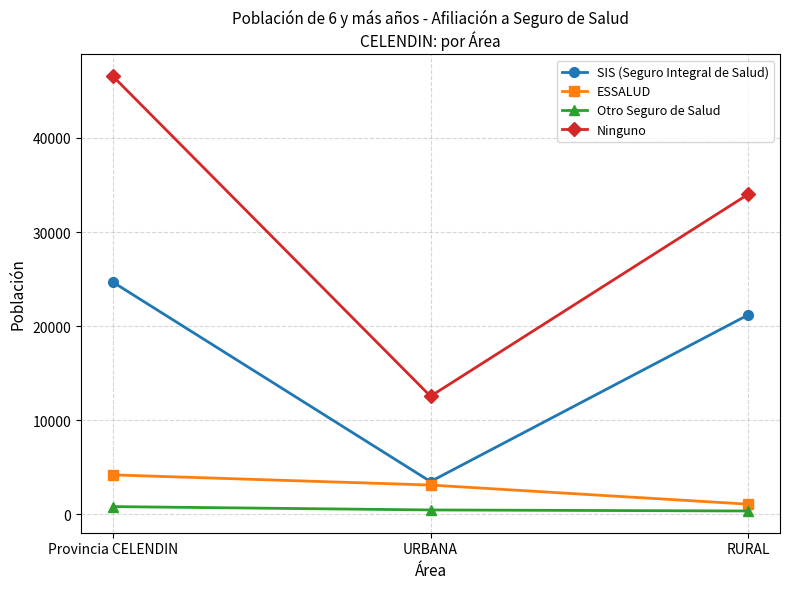

What is the label of the 3rd point from the right?

Provincia CELENDIN